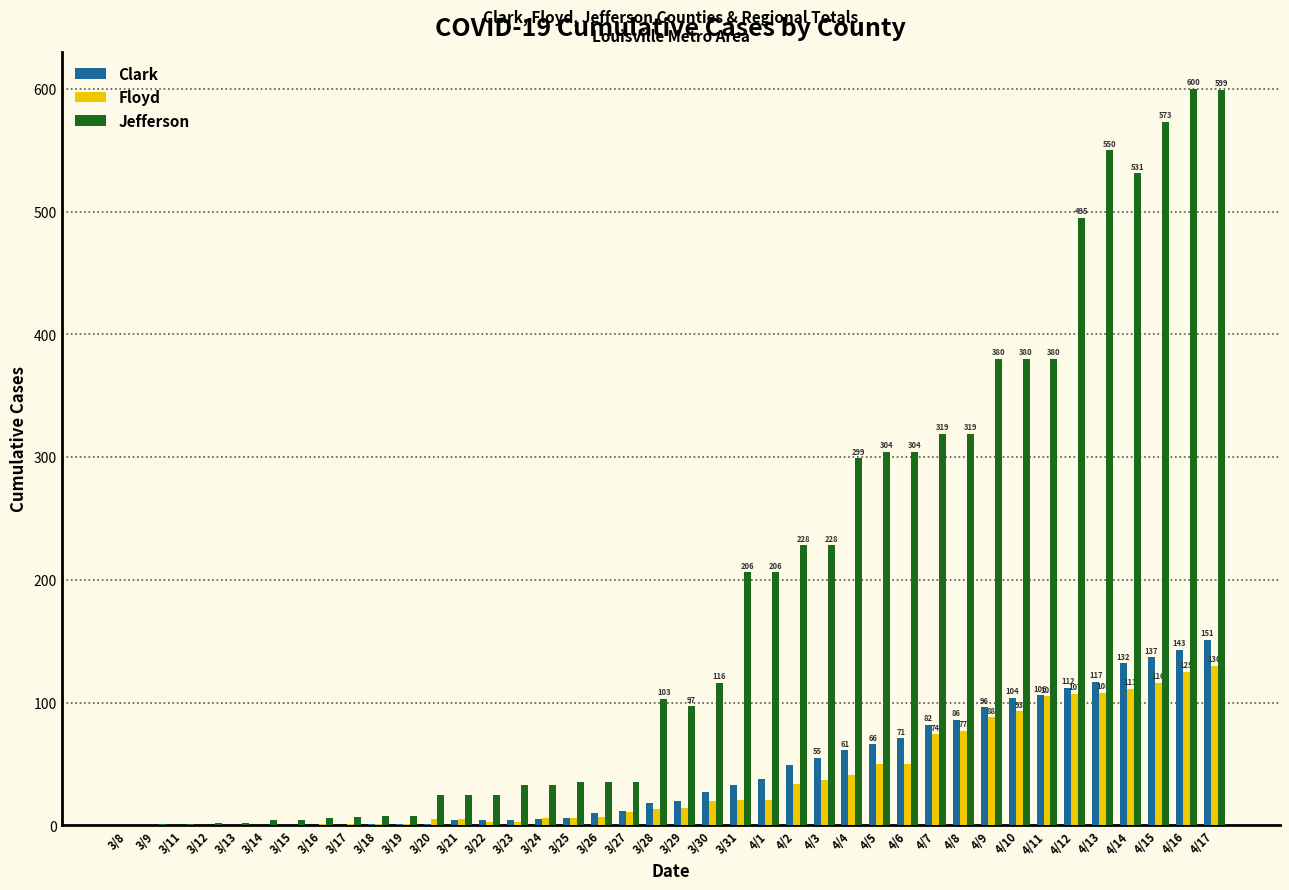

How many distinct data groups are displayed?

3